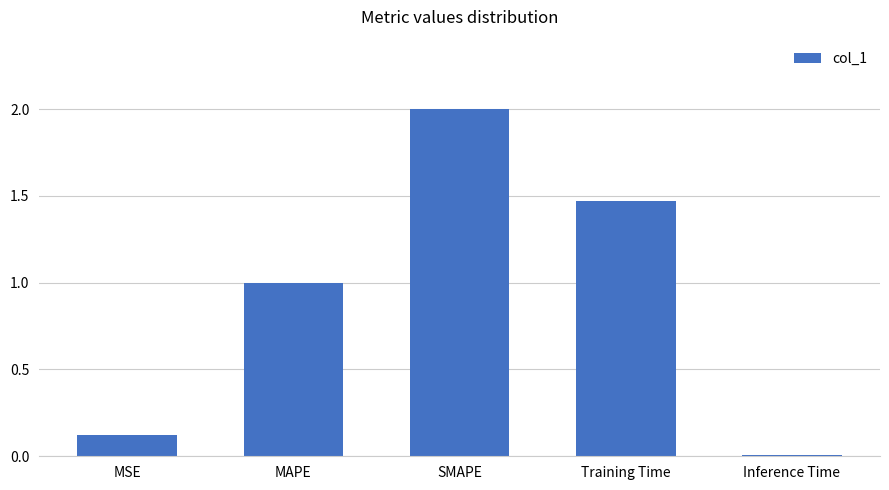

True or false: the data shows 1.0 at MAPE.

True